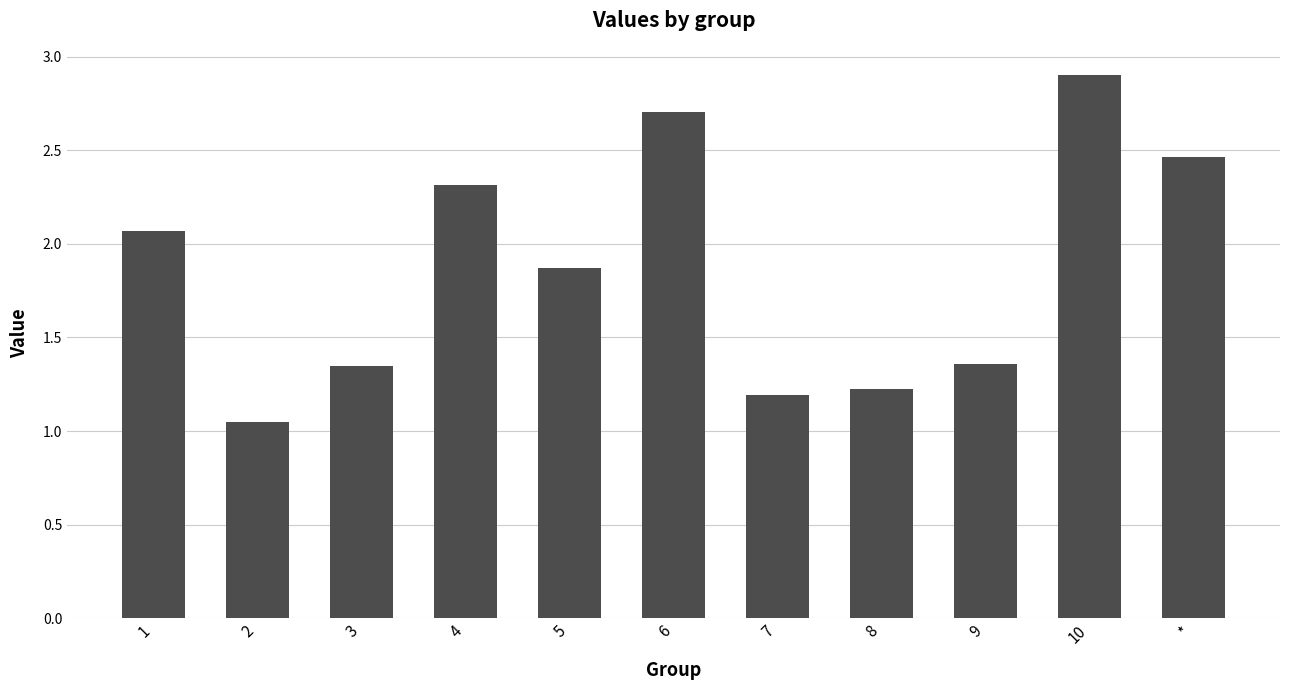

What is the value of the 8th bar from the left?

1.2